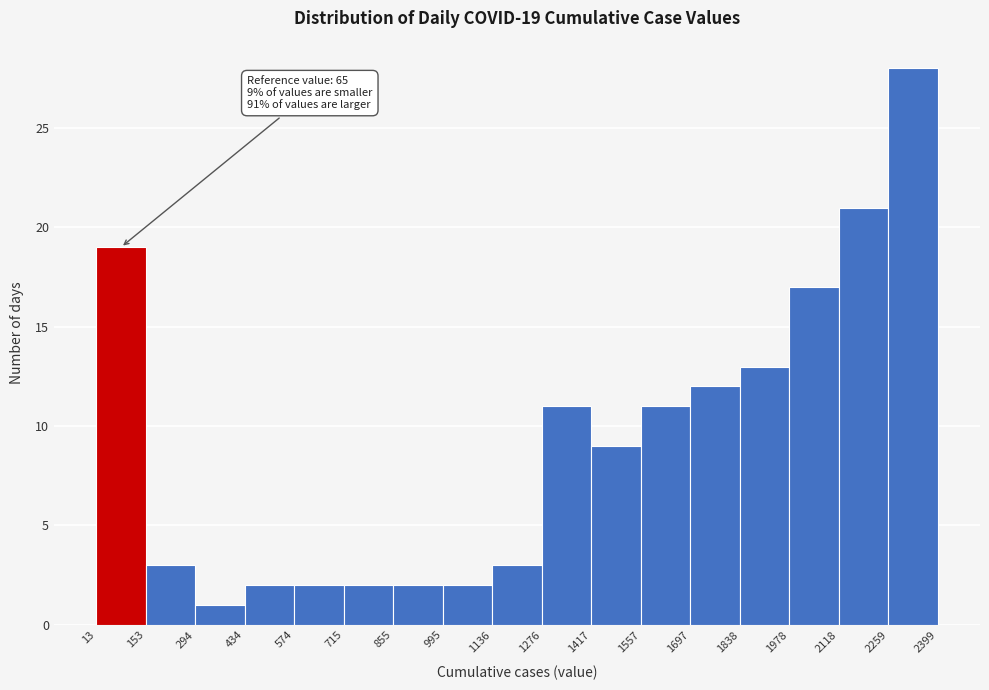

Over which range of the x-axis is the bar tallest?

2259 to 2399